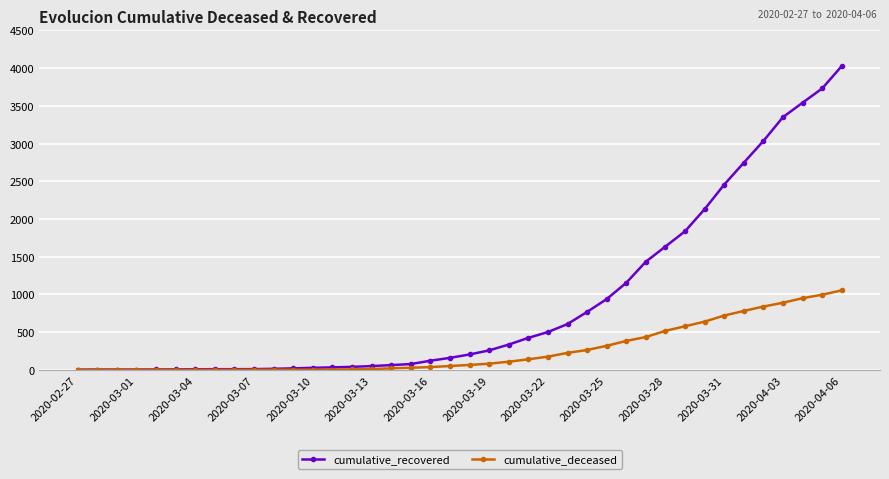

How many data points does each series have?

40